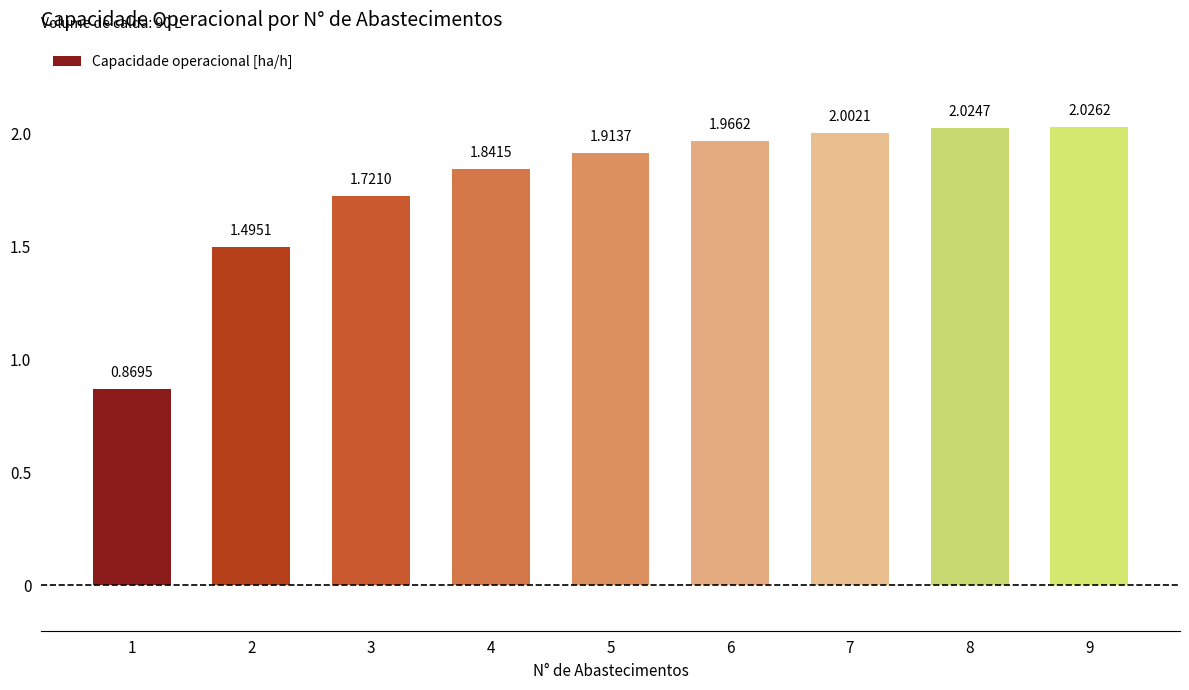

List the labels in order of value, largest first.

9, 8, 7, 6, 5, 4, 3, 2, 1